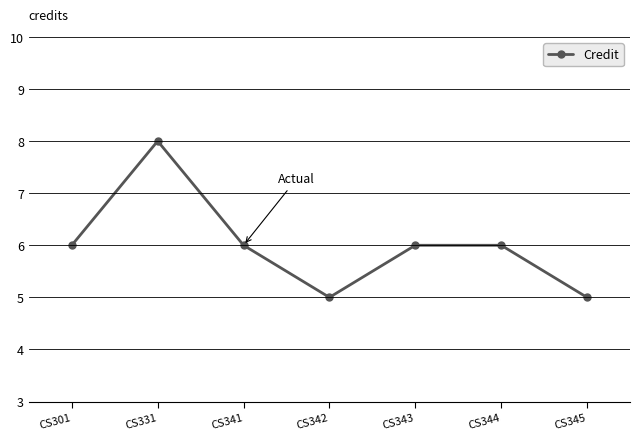

What is the value of the 7th point from the left?

5